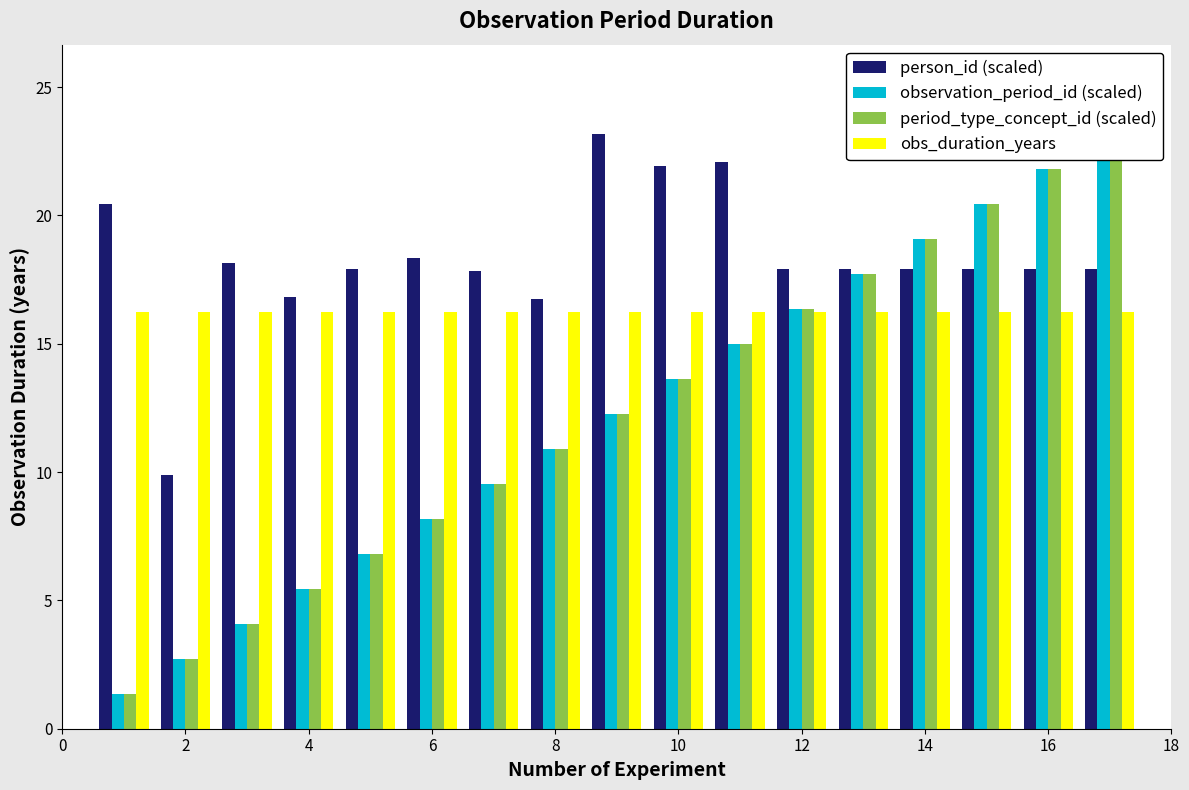

How many groups of bars are there?

17